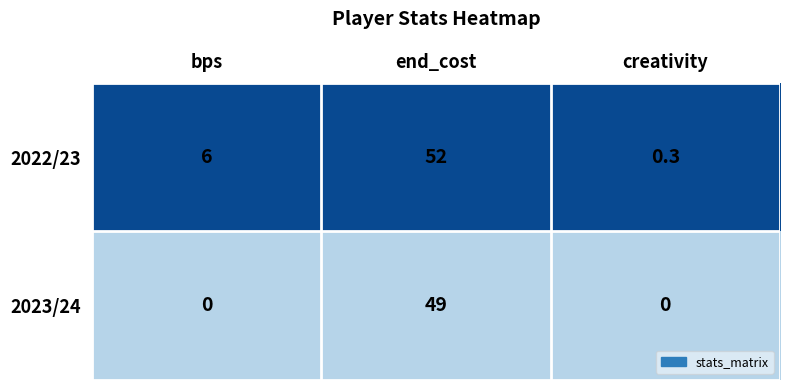

What is the highest value of the 2022/23 series?

52.0